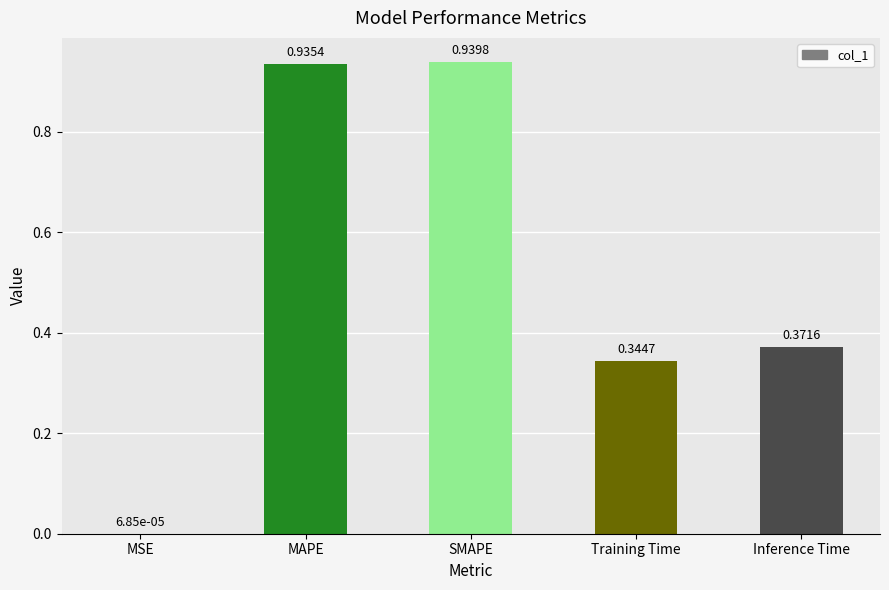

Which category has the highest value across all series?

SMAPE